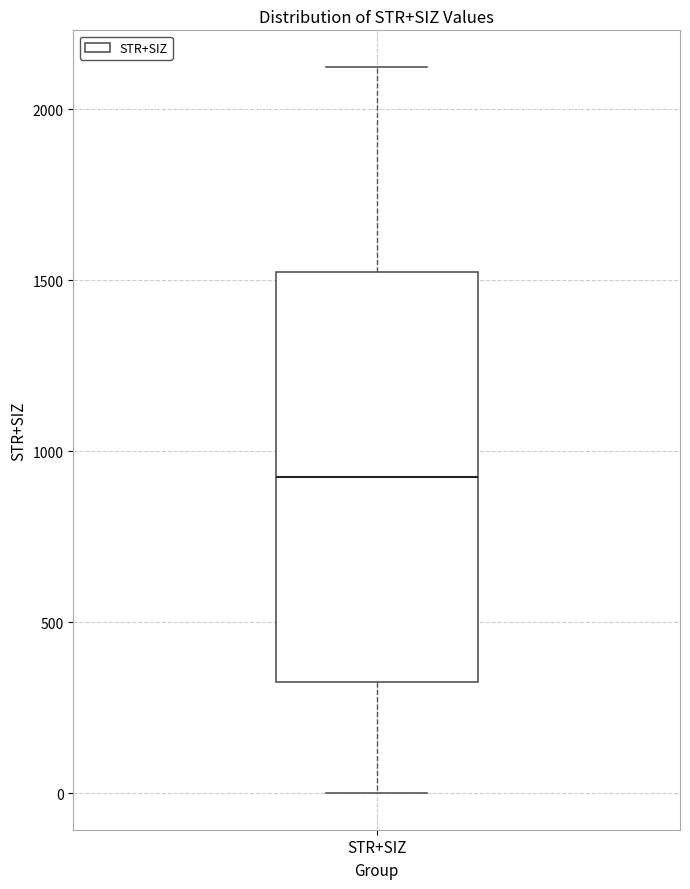

Where is the lower edge of the box for STR+SIZ on the y-axis? The values are not printed on the chart, so give them approximately, as read against the axis.

350